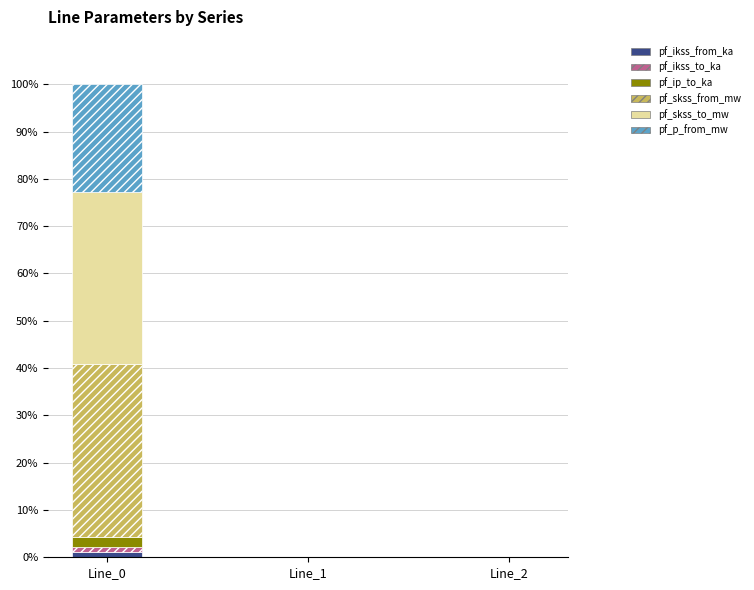

At which category is the sum across all series the highest?

Line_0